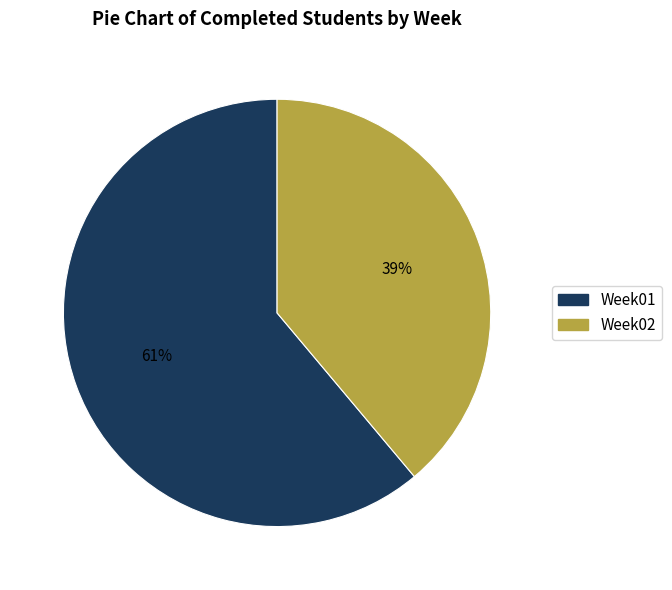

To the nearest percent, what is the combined percentage of Week02 and Week01?

100%